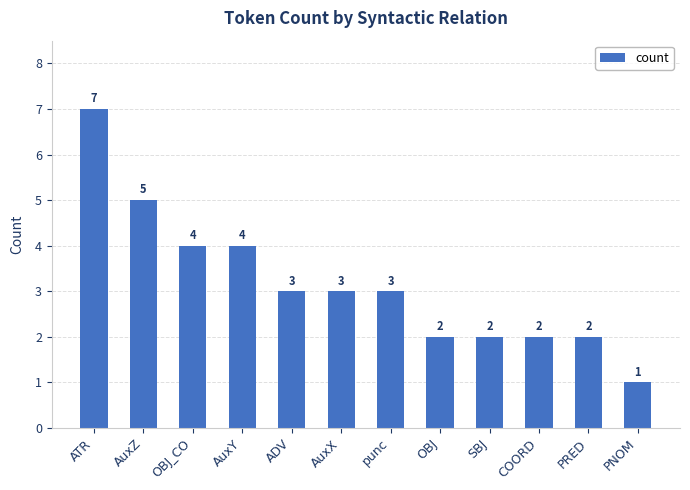

What is the label of the 11th bar from the right?

AuxZ